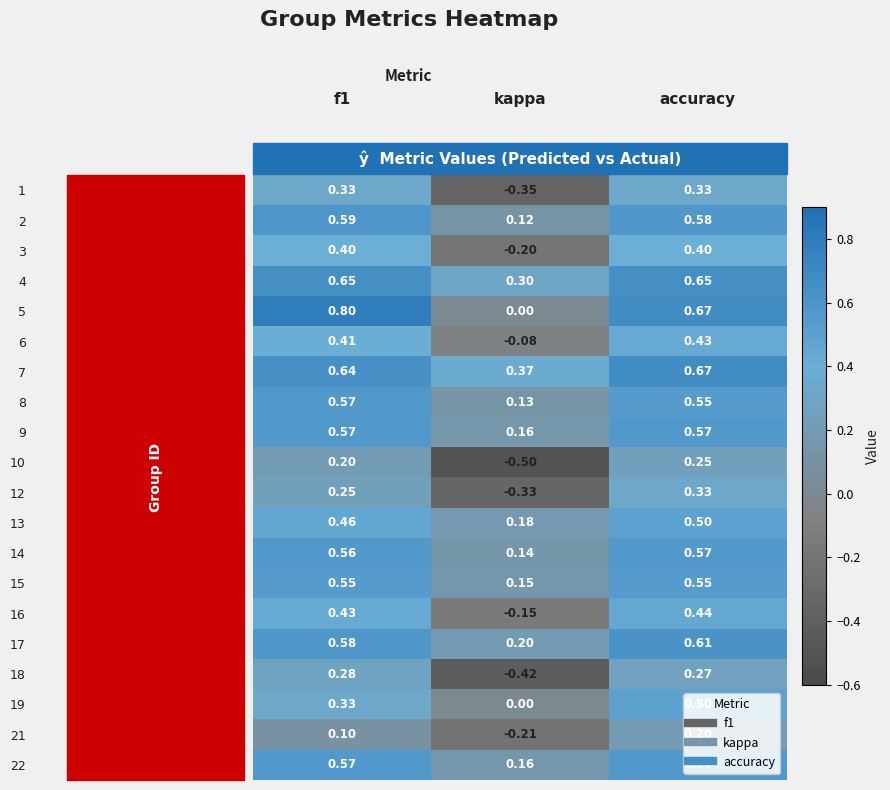

At which category is the sum across all series the highest?

accuracy